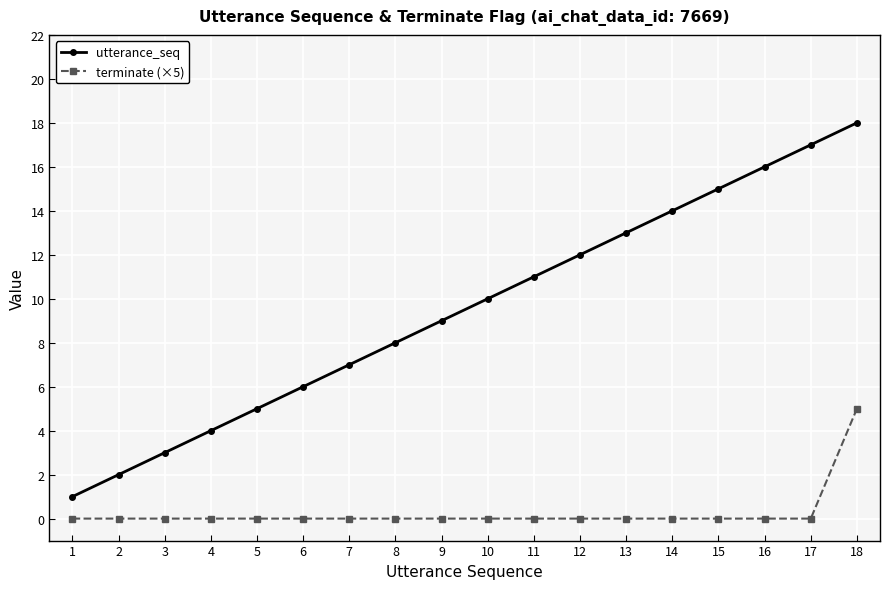

How many values in the utterance_seq series are below 10?

9